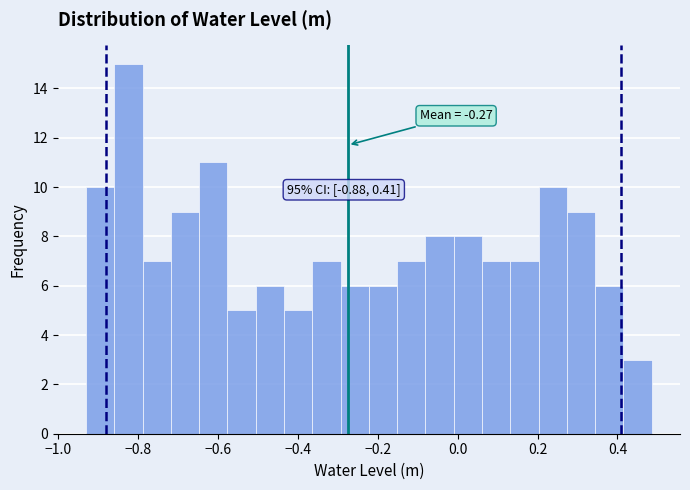

Around what value on the x-axis is the tallest bar? Give the approximate position of its centre, as read against the axis.

-0.82